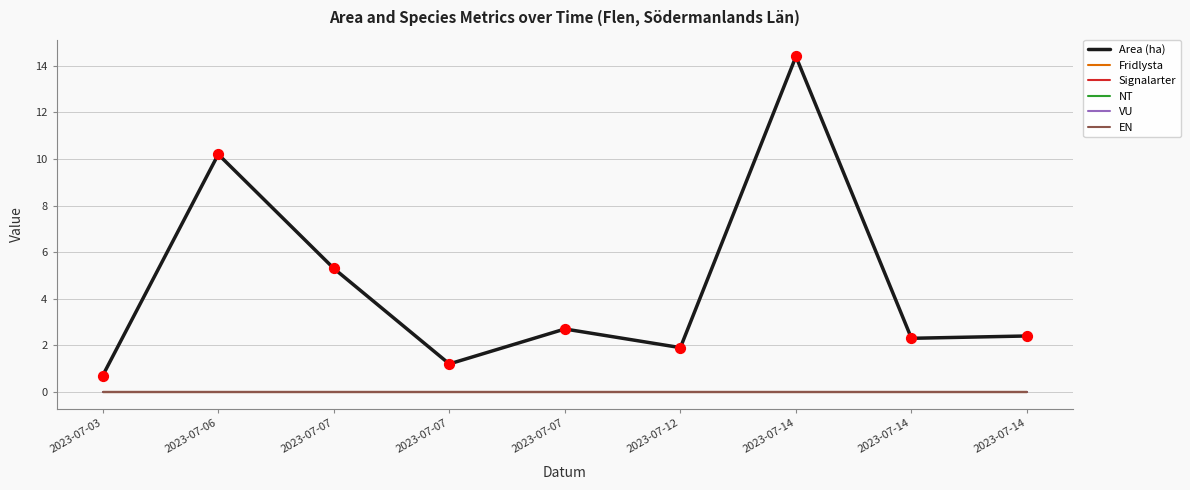

Does the chart have visible grid lines?

Yes